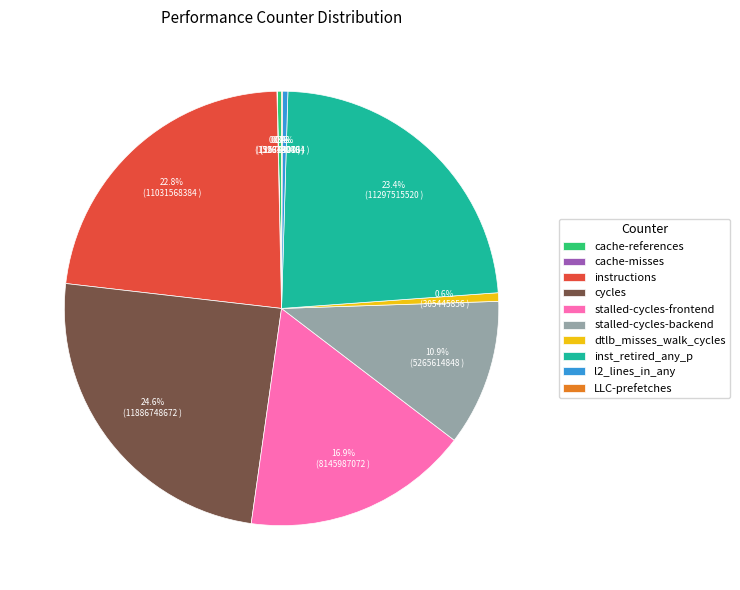

Is the sum of cache-references and stalled-cycles-frontend greater than half?

No